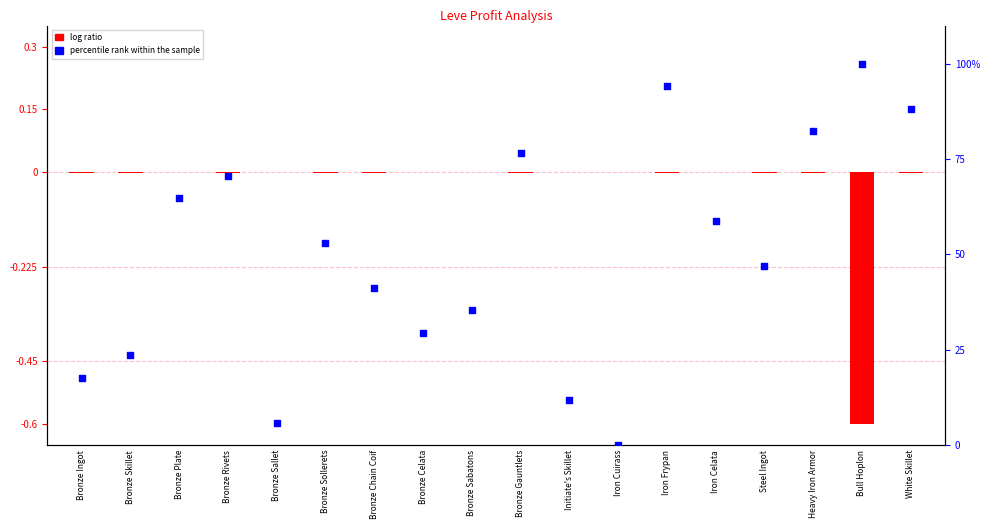

Is the value of percentile rank within the sample at Steel Ingot greater than the value of log ratio at Bronze Skillet?

Yes